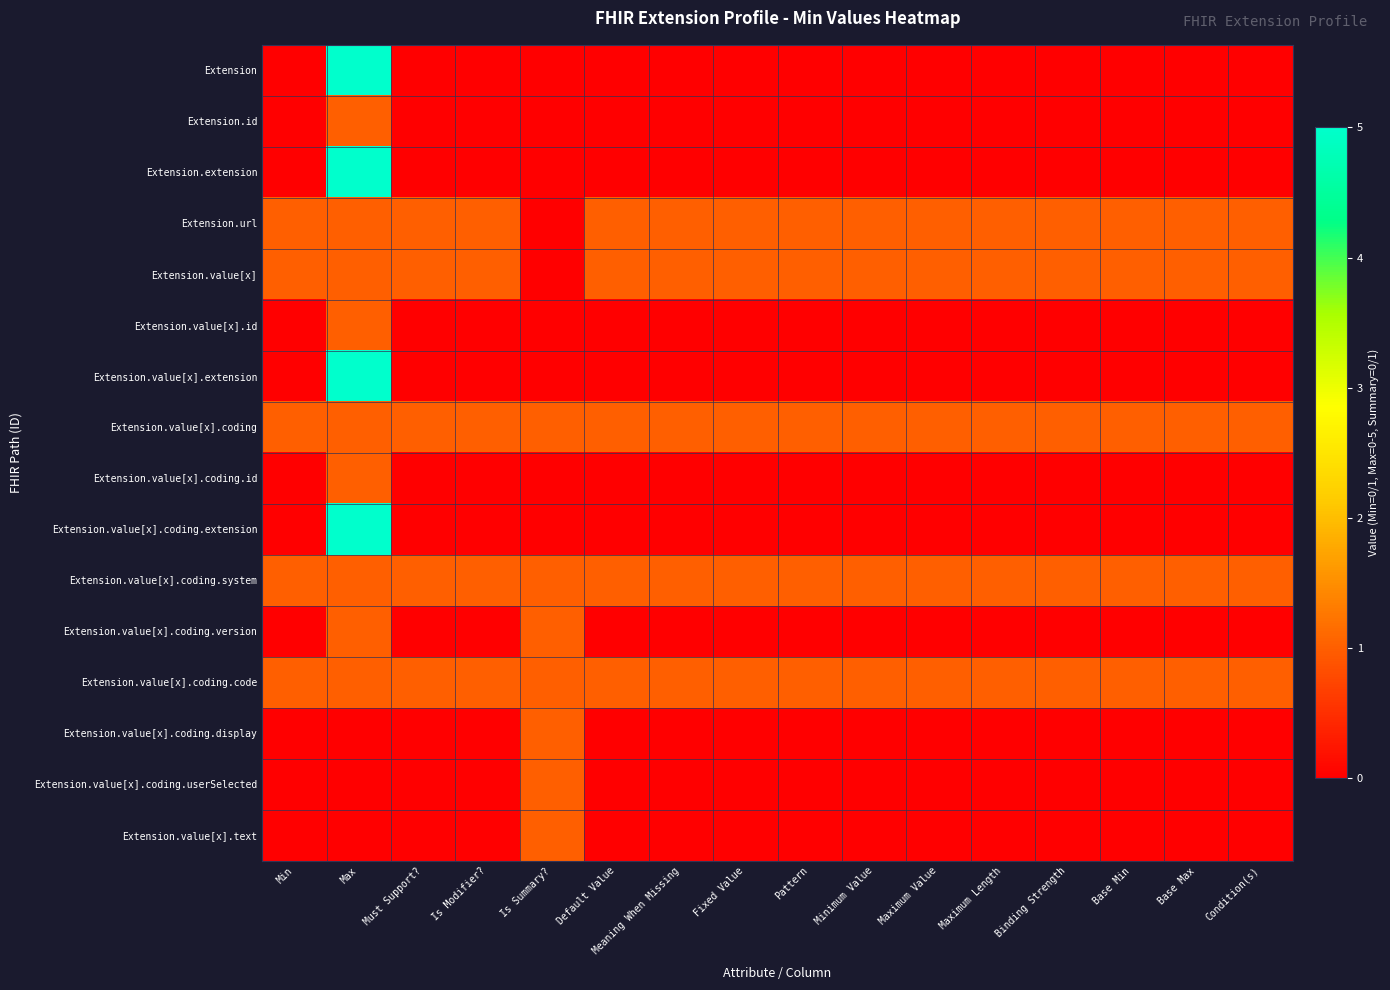

Reading right to left, what are all the values shown in this chart?

Extension: Condition(s)=0	Base Max=0	Base Min=0	Binding Strength=0	Maximum Length=0	Maximum Value=0	Minimum Value=0	Pattern=0	Fixed Value=0	Meaning When Missing=0	Default Value=0	Is Summary?=0	Is Modifier?=0	Must Support?=0	Max=5	Min=0
Extension.id: Condition(s)=0	Base Max=0	Base Min=0	Binding Strength=0	Maximum Length=0	Maximum Value=0	Minimum Value=0	Pattern=0	Fixed Value=0	Meaning When Missing=0	Default Value=0	Is Summary?=0	Is Modifier?=0	Must Support?=0	Max=1	Min=0
Extension.extension: Condition(s)=0	Base Max=0	Base Min=0	Binding Strength=0	Maximum Length=0	Maximum Value=0	Minimum Value=0	Pattern=0	Fixed Value=0	Meaning When Missing=0	Default Value=0	Is Summary?=0	Is Modifier?=0	Must Support?=0	Max=5	Min=0
Extension.url: Condition(s)=1	Base Max=1	Base Min=1	Binding Strength=1	Maximum Length=1	Maximum Value=1	Minimum Value=1	Pattern=1	Fixed Value=1	Meaning When Missing=1	Default Value=1	Is Summary?=0	Is Modifier?=1	Must Support?=1	Max=1	Min=1
Extension.value[x]: Condition(s)=1	Base Max=1	Base Min=1	Binding Strength=1	Maximum Length=1	Maximum Value=1	Minimum Value=1	Pattern=1	Fixed Value=1	Meaning When Missing=1	Default Value=1	Is Summary?=0	Is Modifier?=1	Must Support?=1	Max=1	Min=1
Extension.value[x].id: Condition(s)=0	Base Max=0	Base Min=0	Binding Strength=0	Maximum Length=0	Maximum Value=0	Minimum Value=0	Pattern=0	Fixed Value=0	Meaning When Missing=0	Default Value=0	Is Summary?=0	Is Modifier?=0	Must Support?=0	Max=1	Min=0
Extension.value[x].extension: Condition(s)=0	Base Max=0	Base Min=0	Binding Strength=0	Maximum Length=0	Maximum Value=0	Minimum Value=0	Pattern=0	Fixed Value=0	Meaning When Missing=0	Default Value=0	Is Summary?=0	Is Modifier?=0	Must Support?=0	Max=5	Min=0
Extension.value[x].coding: Condition(s)=1	Base Max=1	Base Min=1	Binding Strength=1	Maximum Length=1	Maximum Value=1	Minimum Value=1	Pattern=1	Fixed Value=1	Meaning When Missing=1	Default Value=1	Is Summary?=1	Is Modifier?=1	Must Support?=1	Max=1	Min=1
Extension.value[x].coding.id: Condition(s)=0	Base Max=0	Base Min=0	Binding Strength=0	Maximum Length=0	Maximum Value=0	Minimum Value=0	Pattern=0	Fixed Value=0	Meaning When Missing=0	Default Value=0	Is Summary?=0	Is Modifier?=0	Must Support?=0	Max=1	Min=0
Extension.value[x].coding.extension: Condition(s)=0	Base Max=0	Base Min=0	Binding Strength=0	Maximum Length=0	Maximum Value=0	Minimum Value=0	Pattern=0	Fixed Value=0	Meaning When Missing=0	Default Value=0	Is Summary?=0	Is Modifier?=0	Must Support?=0	Max=5	Min=0
Extension.value[x].coding.system: Condition(s)=1	Base Max=1	Base Min=1	Binding Strength=1	Maximum Length=1	Maximum Value=1	Minimum Value=1	Pattern=1	Fixed Value=1	Meaning When Missing=1	Default Value=1	Is Summary?=1	Is Modifier?=1	Must Support?=1	Max=1	Min=1
Extension.value[x].coding.version: Condition(s)=0	Base Max=0	Base Min=0	Binding Strength=0	Maximum Length=0	Maximum Value=0	Minimum Value=0	Pattern=0	Fixed Value=0	Meaning When Missing=0	Default Value=0	Is Summary?=1	Is Modifier?=0	Must Support?=0	Max=1	Min=0
Extension.value[x].coding.code: Condition(s)=1	Base Max=1	Base Min=1	Binding Strength=1	Maximum Length=1	Maximum Value=1	Minimum Value=1	Pattern=1	Fixed Value=1	Meaning When Missing=1	Default Value=1	Is Summary?=1	Is Modifier?=1	Must Support?=1	Max=1	Min=1
Extension.value[x].coding.display: Condition(s)=0	Base Max=0	Base Min=0	Binding Strength=0	Maximum Length=0	Maximum Value=0	Minimum Value=0	Pattern=0	Fixed Value=0	Meaning When Missing=0	Default Value=0	Is Summary?=1	Is Modifier?=0	Must Support?=0	Max=0	Min=0
Extension.value[x].coding.userSelected: Condition(s)=0	Base Max=0	Base Min=0	Binding Strength=0	Maximum Length=0	Maximum Value=0	Minimum Value=0	Pattern=0	Fixed Value=0	Meaning When Missing=0	Default Value=0	Is Summary?=1	Is Modifier?=0	Must Support?=0	Max=0	Min=0
Extension.value[x].text: Condition(s)=0	Base Max=0	Base Min=0	Binding Strength=0	Maximum Length=0	Maximum Value=0	Minimum Value=0	Pattern=0	Fixed Value=0	Meaning When Missing=0	Default Value=0	Is Summary?=1	Is Modifier?=0	Must Support?=0	Max=0	Min=0